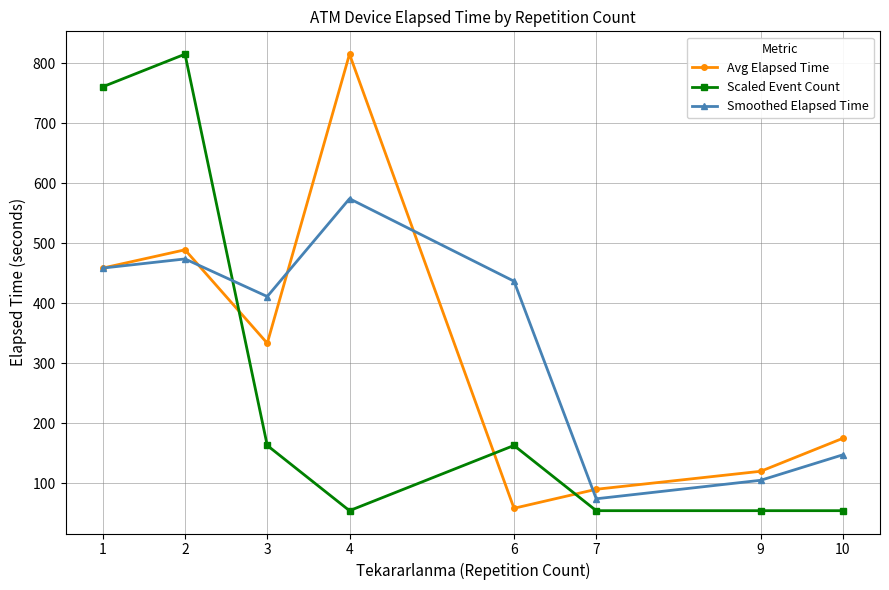

How many lines are shown in the chart?

3